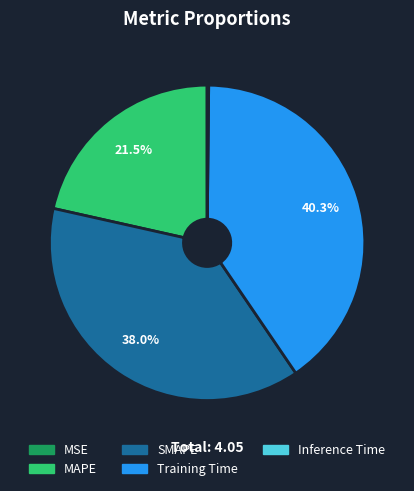

To the nearest percent, what is the difference between the largest and smallest slice percentages?

40%